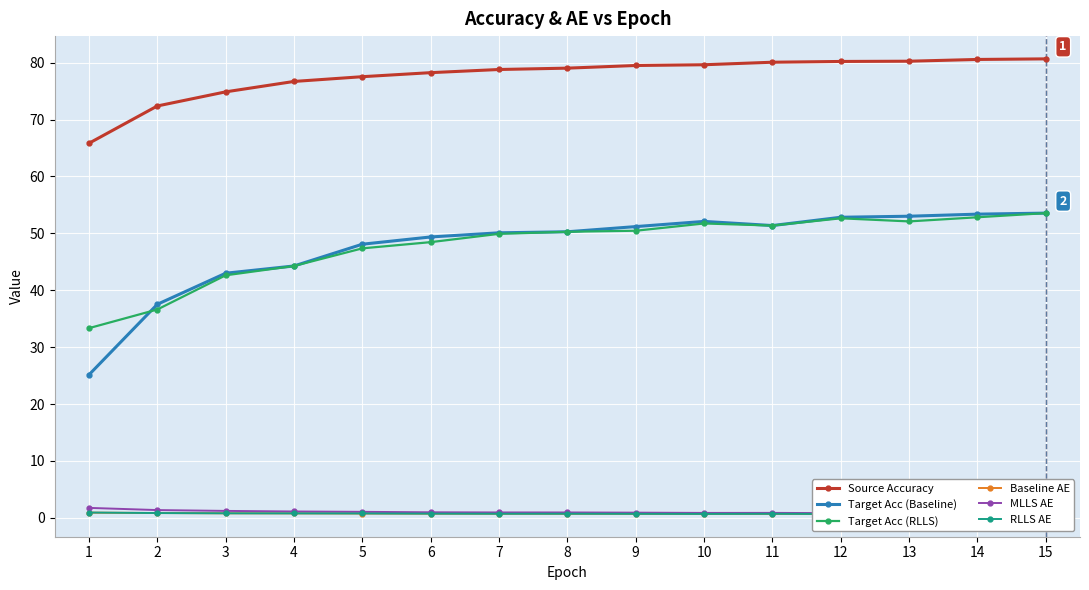

Which series has the largest total across all categories?

Source Accuracy